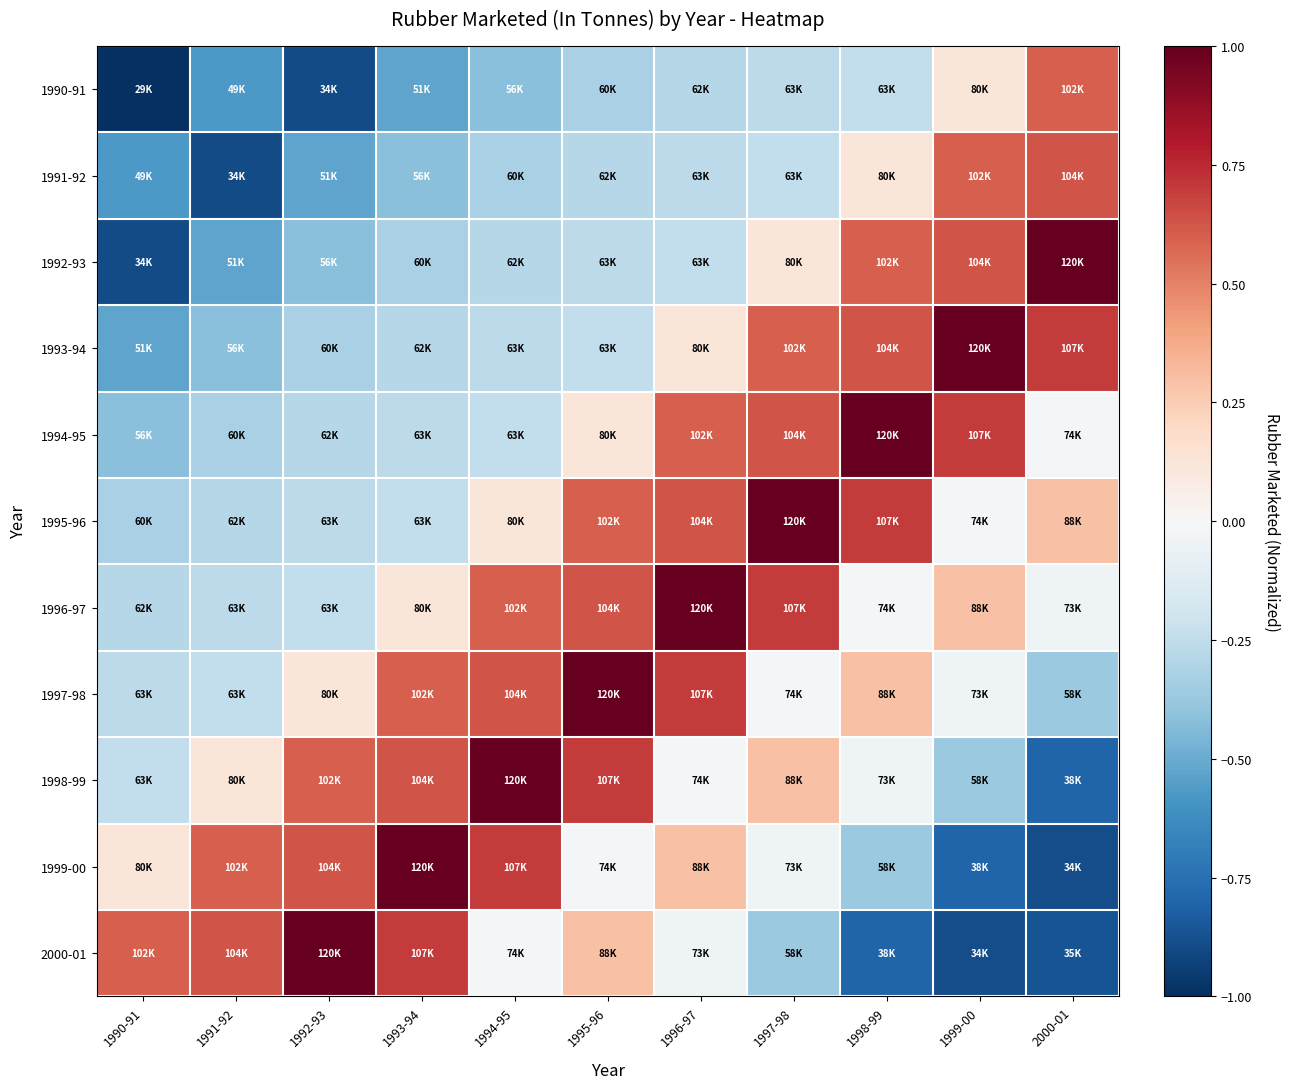

Between 1996-97 and 1994-95, which is larger?

1996-97